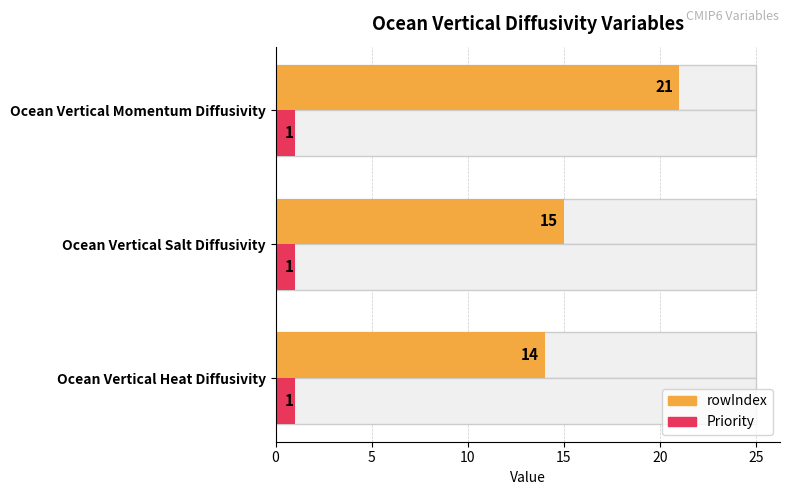

At which label is Priority closest to 1?

Ocean Vertical Heat Diffusivity